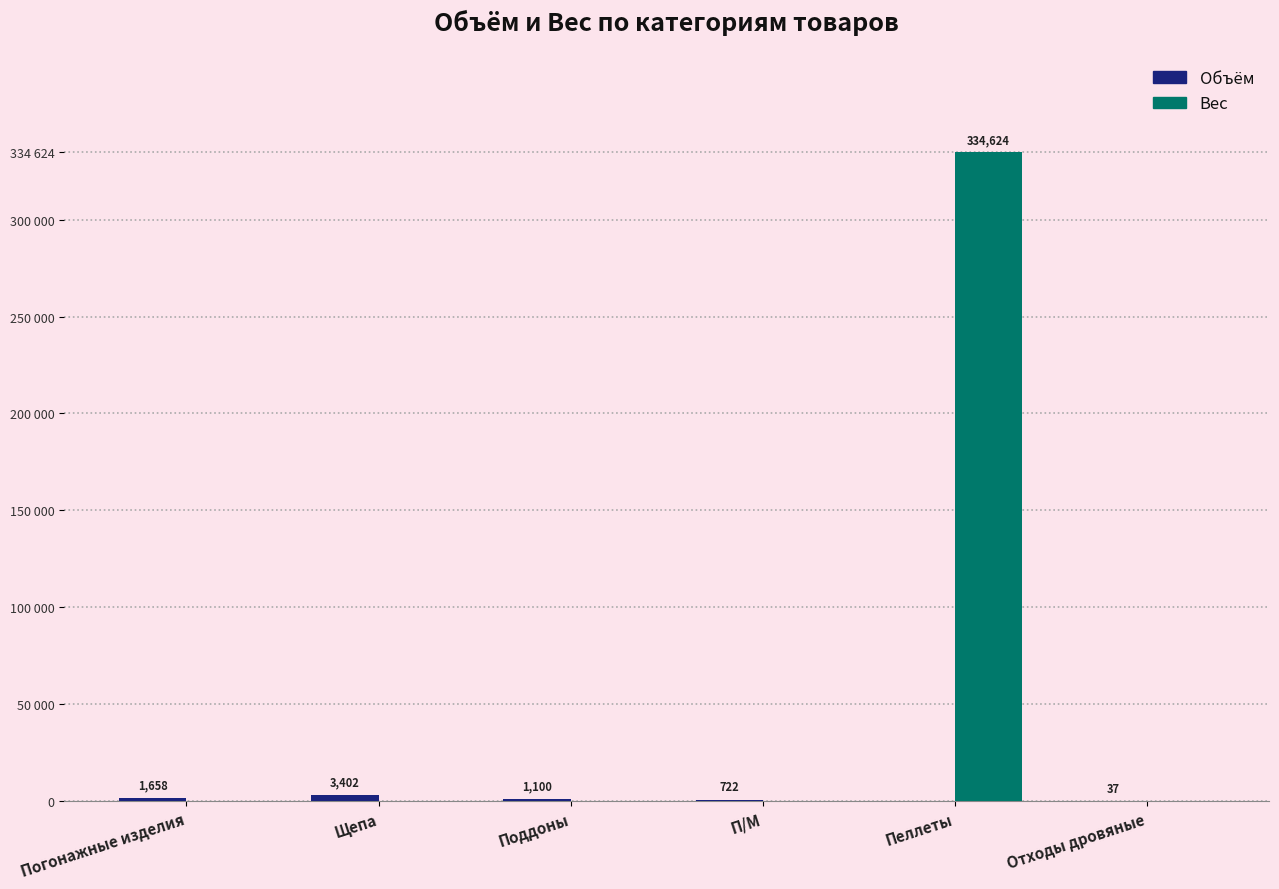

At which label does Объём reach its minimum?

Пеллеты